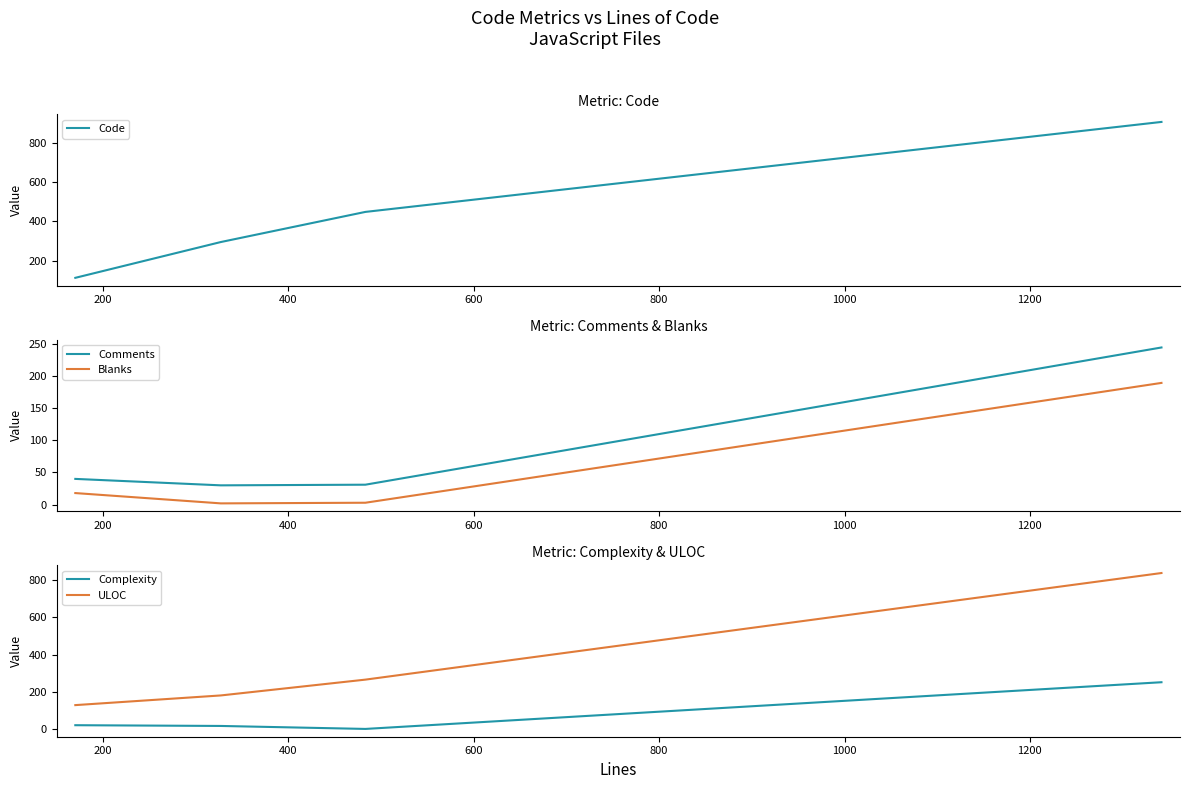

Which series has the largest total across all categories?

Code